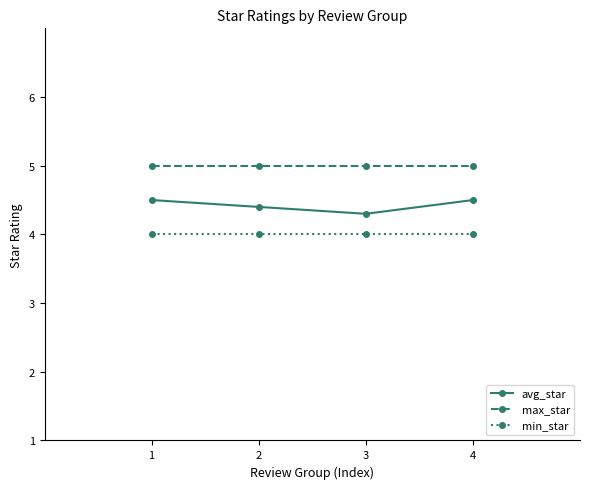

What is the minimum value for avg_star?

4.3